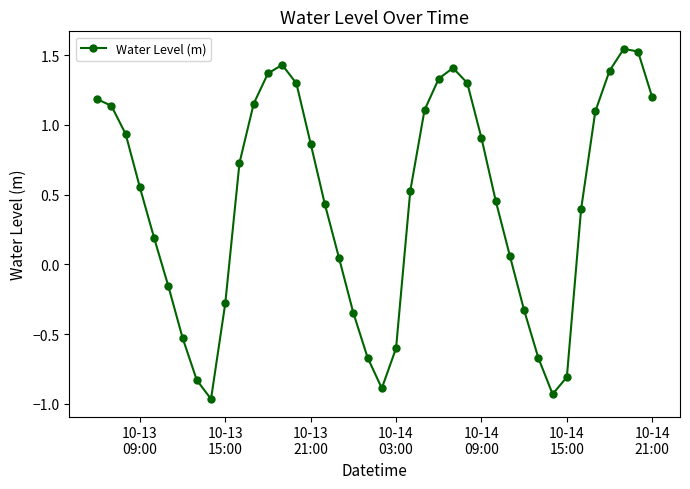

What is the difference between the maximum and minimum values?

2.5